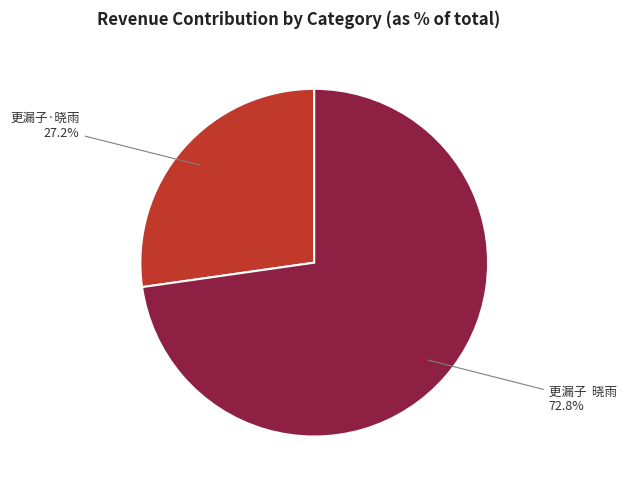

Rank the categories by value from highest to lowest.

更漏子 晓雨, 更漏子·晓雨